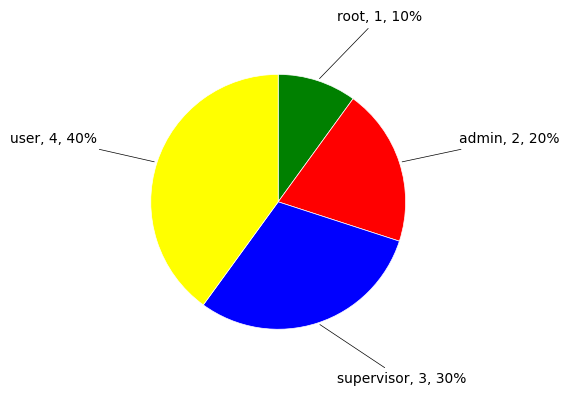

To the nearest percent, what is the average slice percentage?

25%